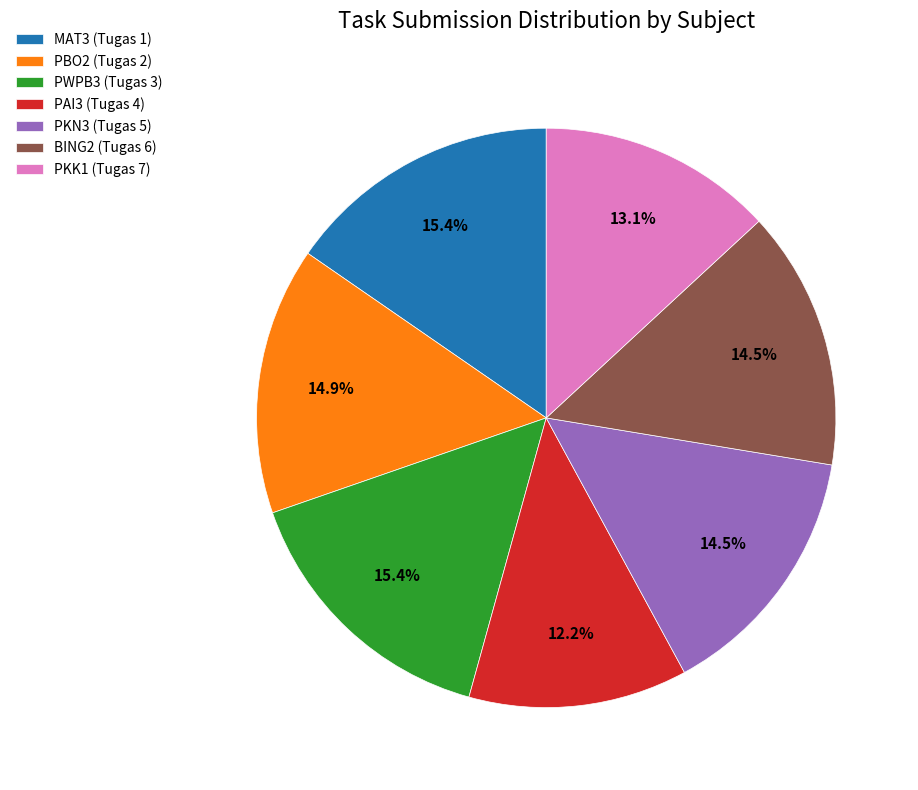

Approximately how many times larger is the value at MAT3 (Tugas 1) compared to PKK1 (Tugas 7)?

1.2